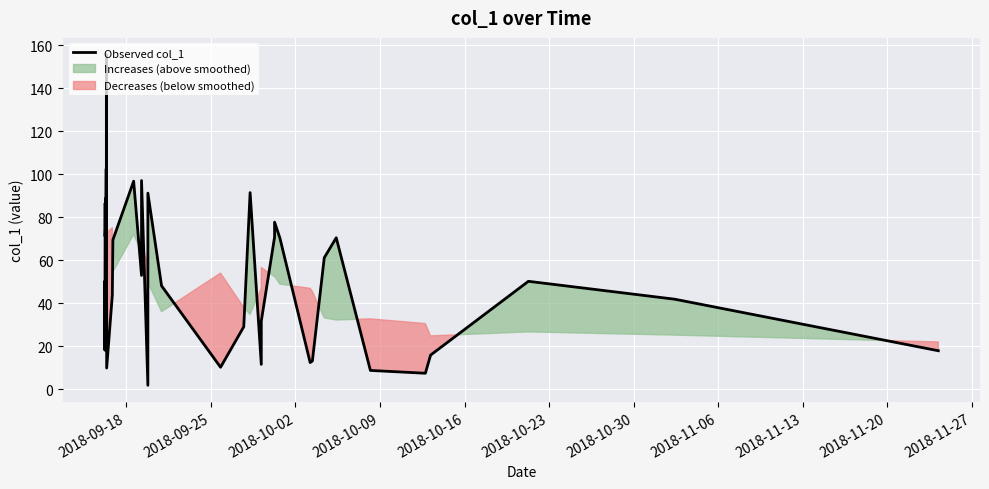

What is the maximum value for Observed col_1?

155.7